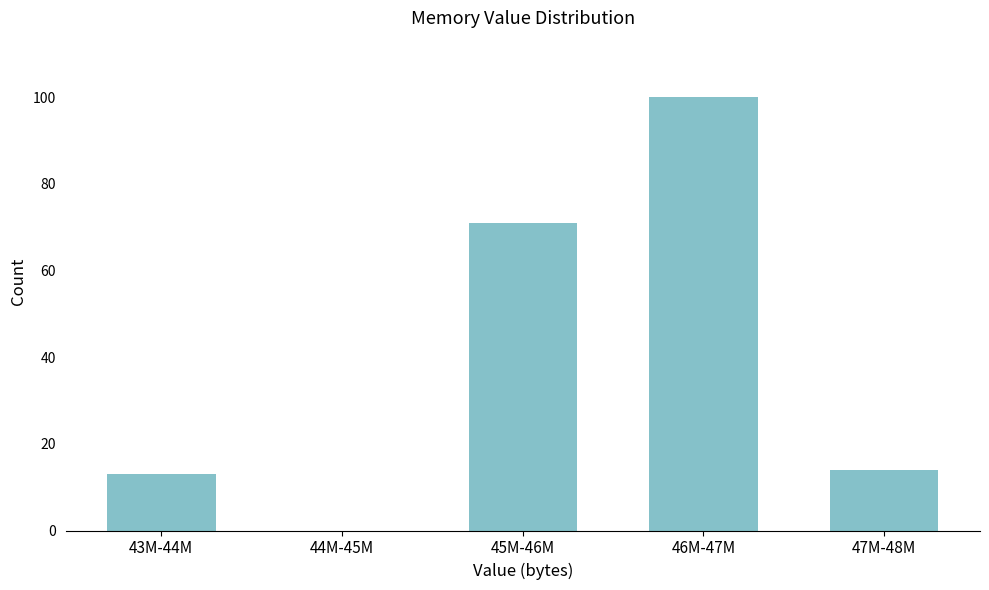

Reading right to left, extract all data points from this chart.

47M-48M=14	46M-47M=100	45M-46M=71	44M-45M=0	43M-44M=13